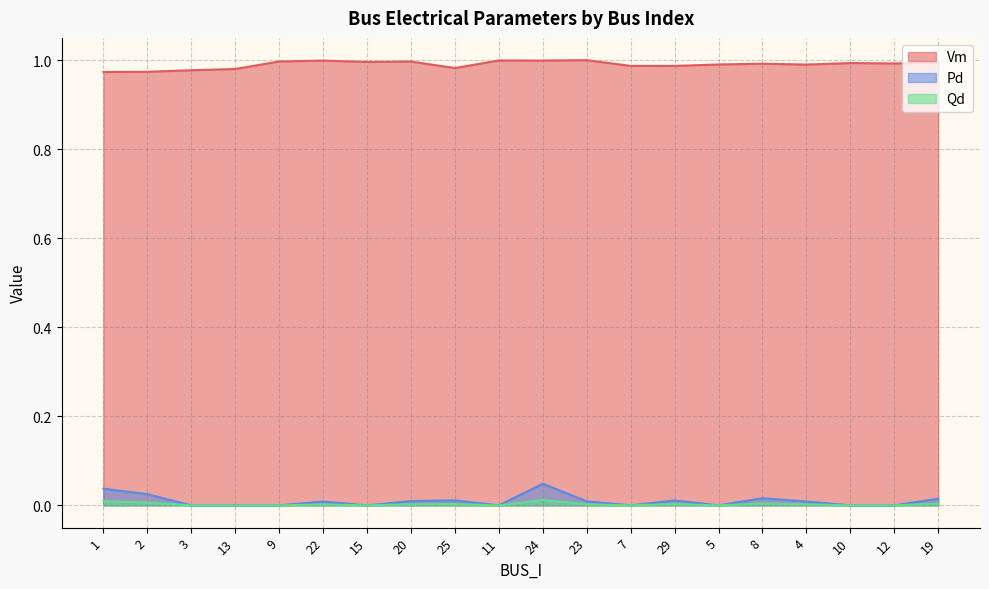

Where is Qd nearest to the value 0?

3